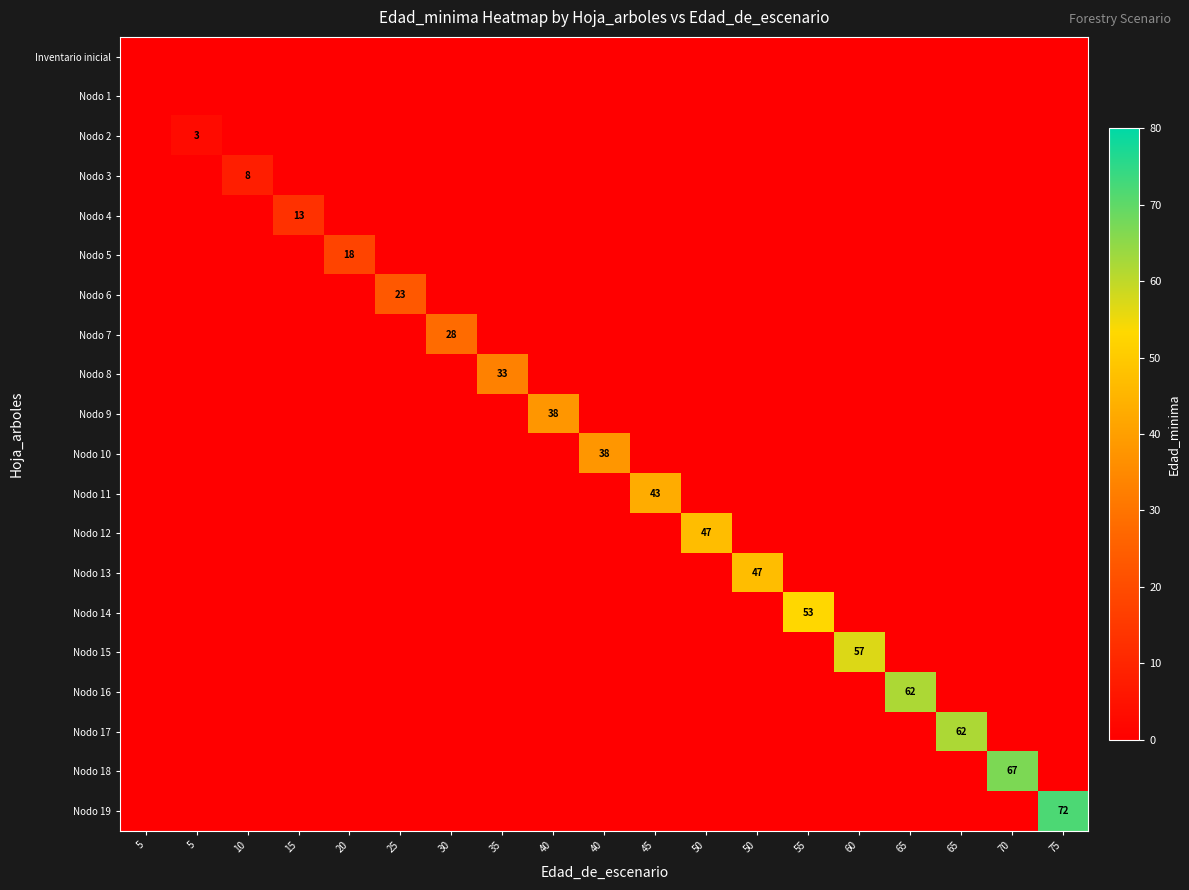

What is the average value of the Nodo 16 series?

3